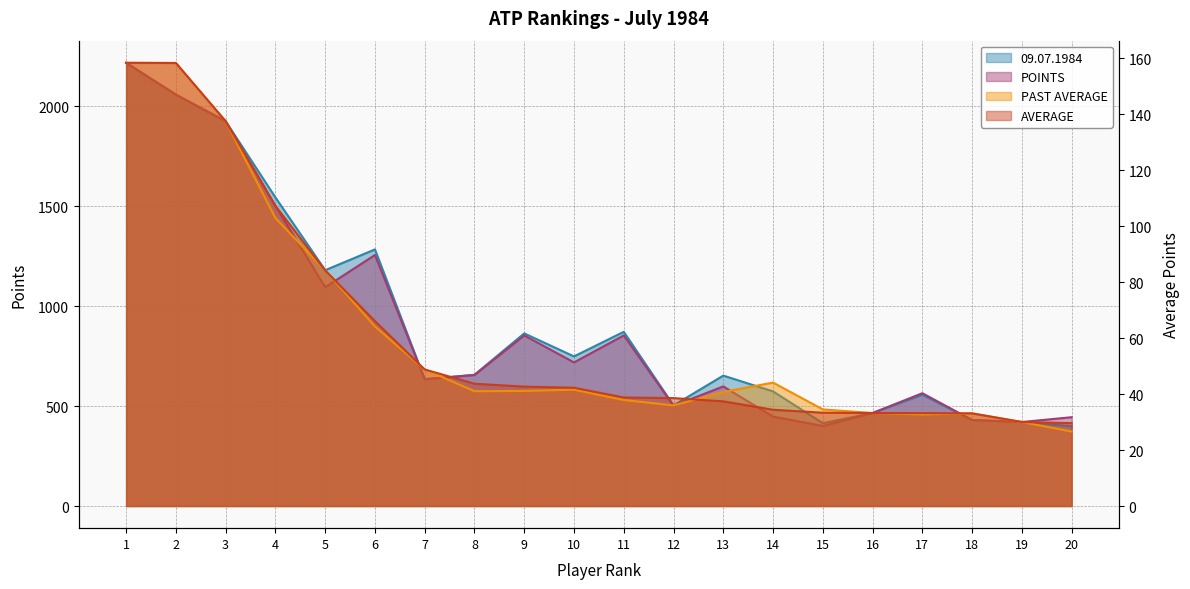

True or false: 09.07.1984 and PAST AVERAGE cross at least once.

False